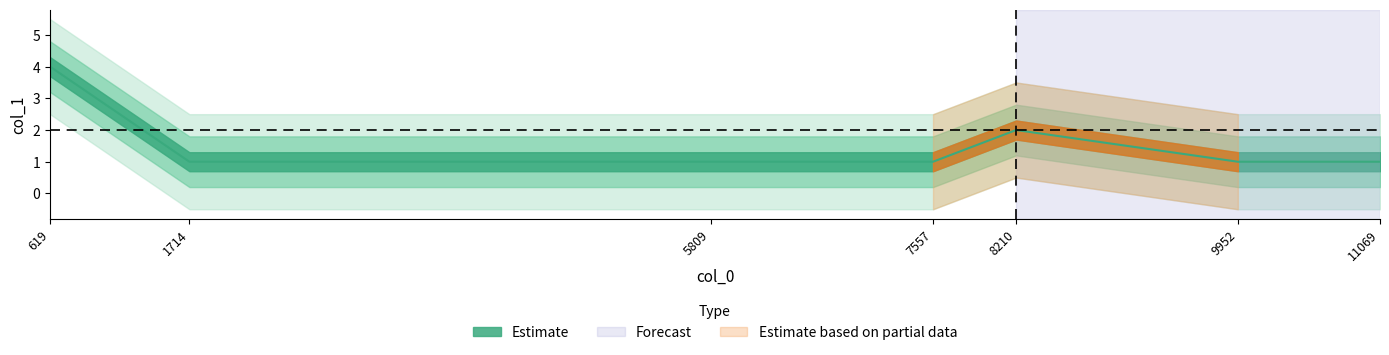

Approximately how many times larger is the value at 619 compared to 5809?

4.0